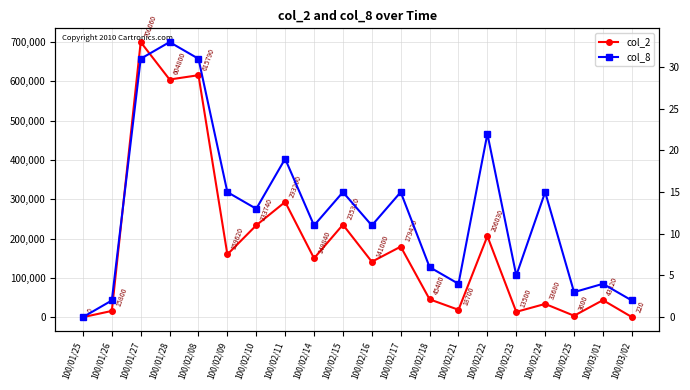

True or false: col_8 has a value of 55 at 100/02/08.

False